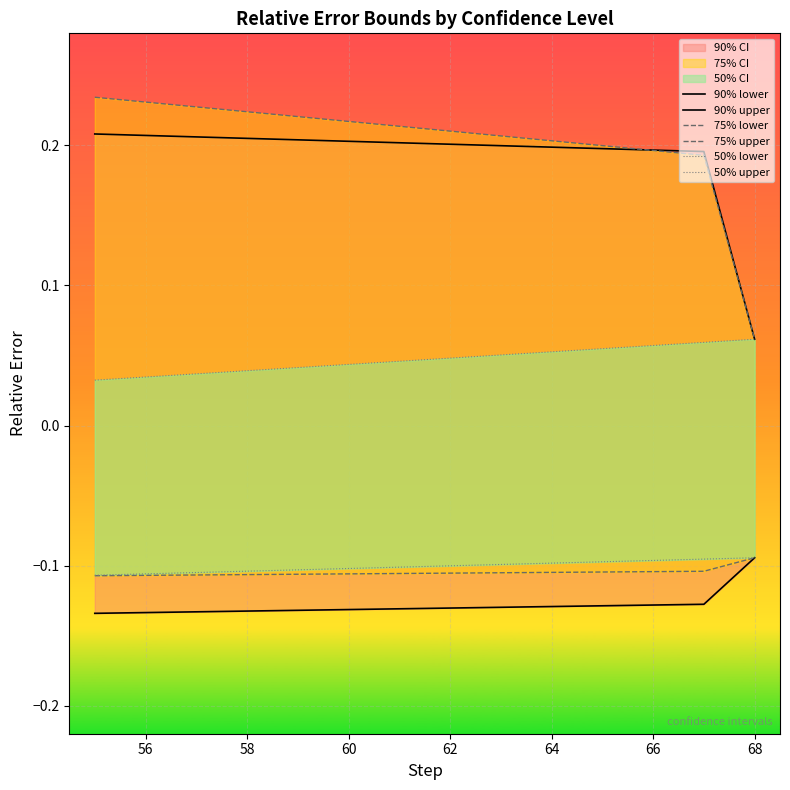

What is the lowest value of the 90% lower series?

-0.1